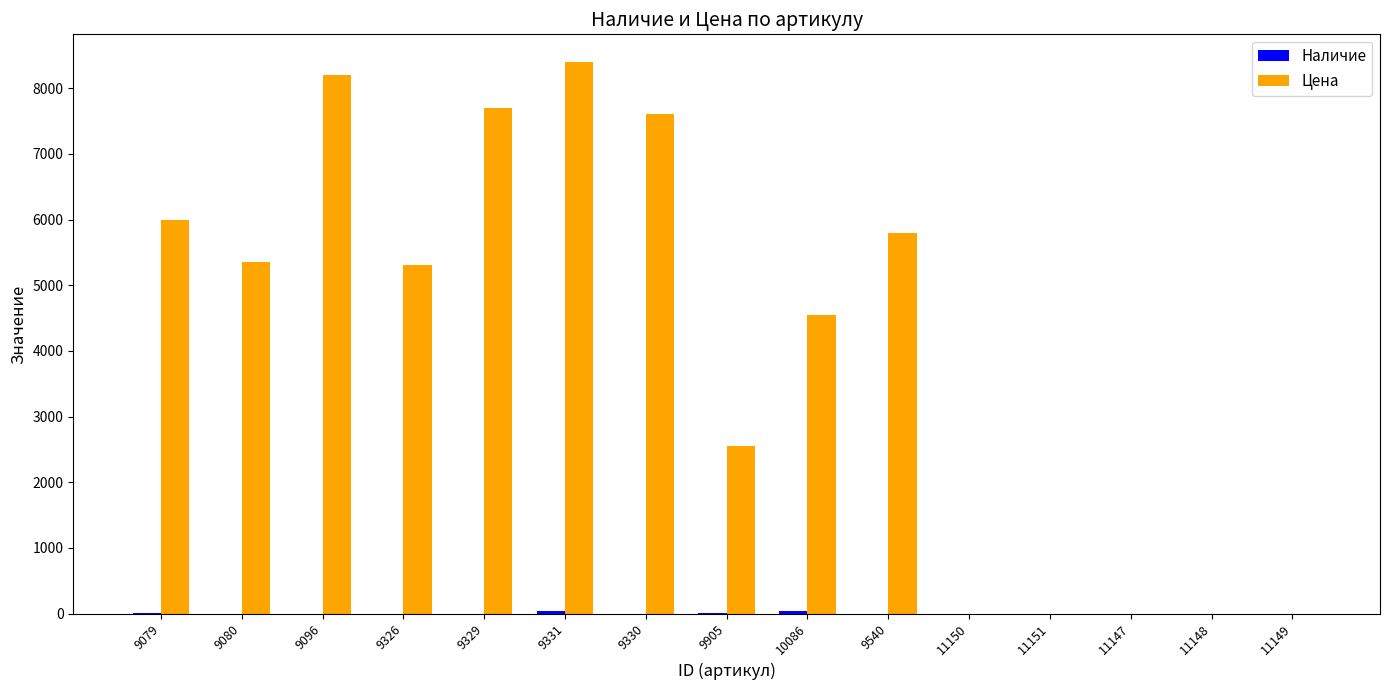

The value of Цена at 9540 is 5800. True or false?

True